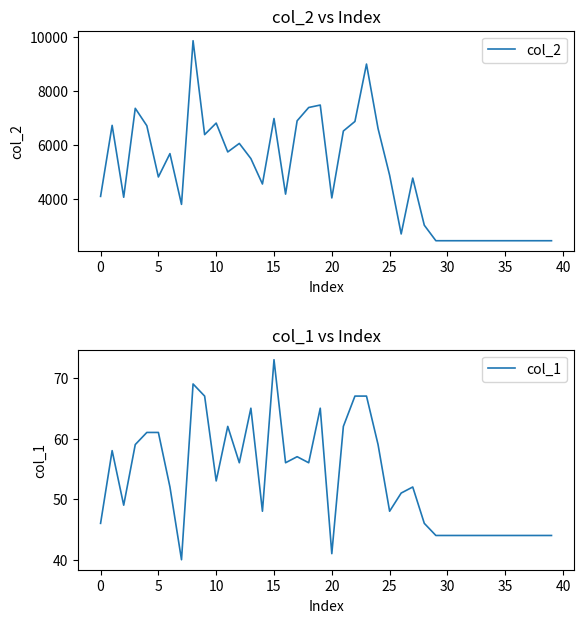

Is the value of col_2 at 12 greater than the value of col_1 at 13?

Yes